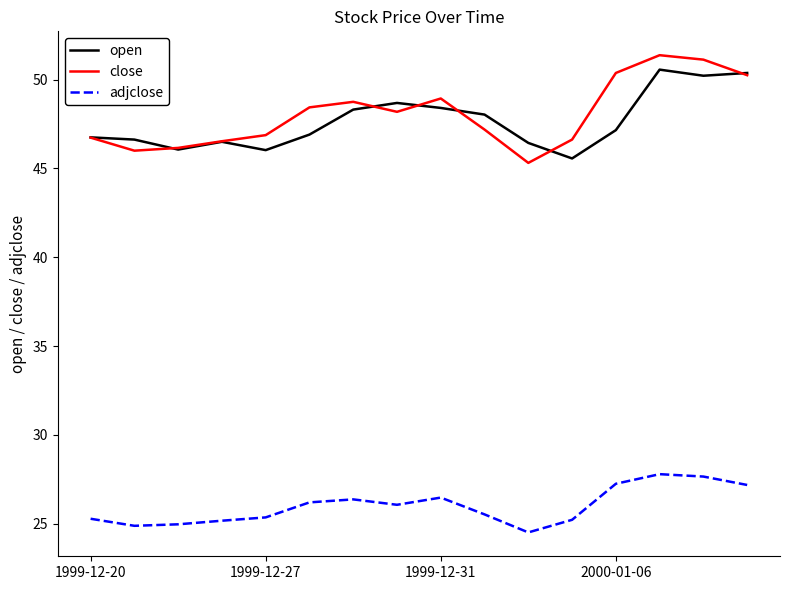

Does the chart display data point markers on the line(s)?

No